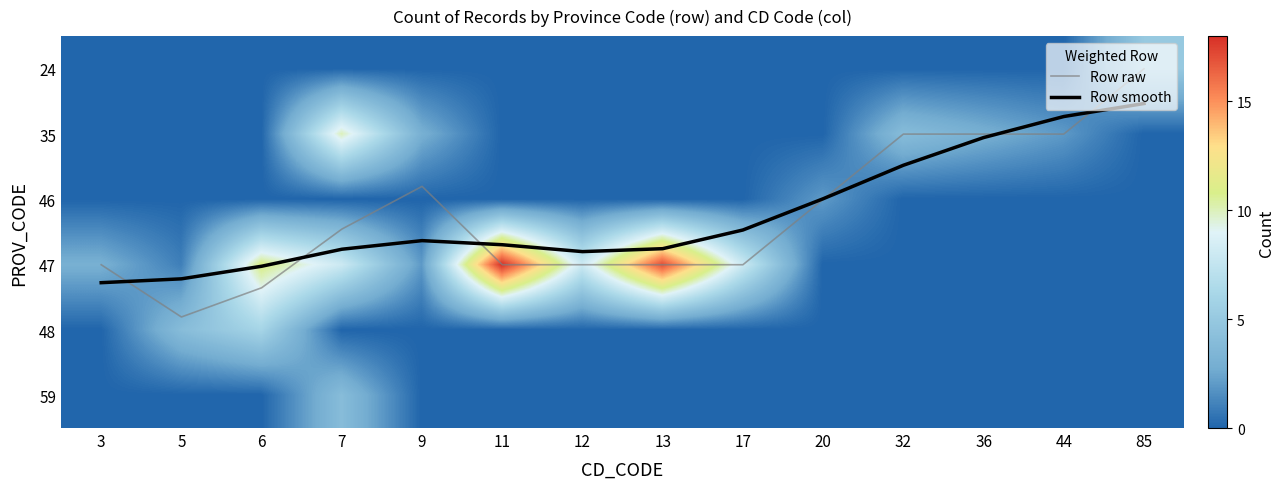

The 35 series shows 5.1 at 6. True or false?

False